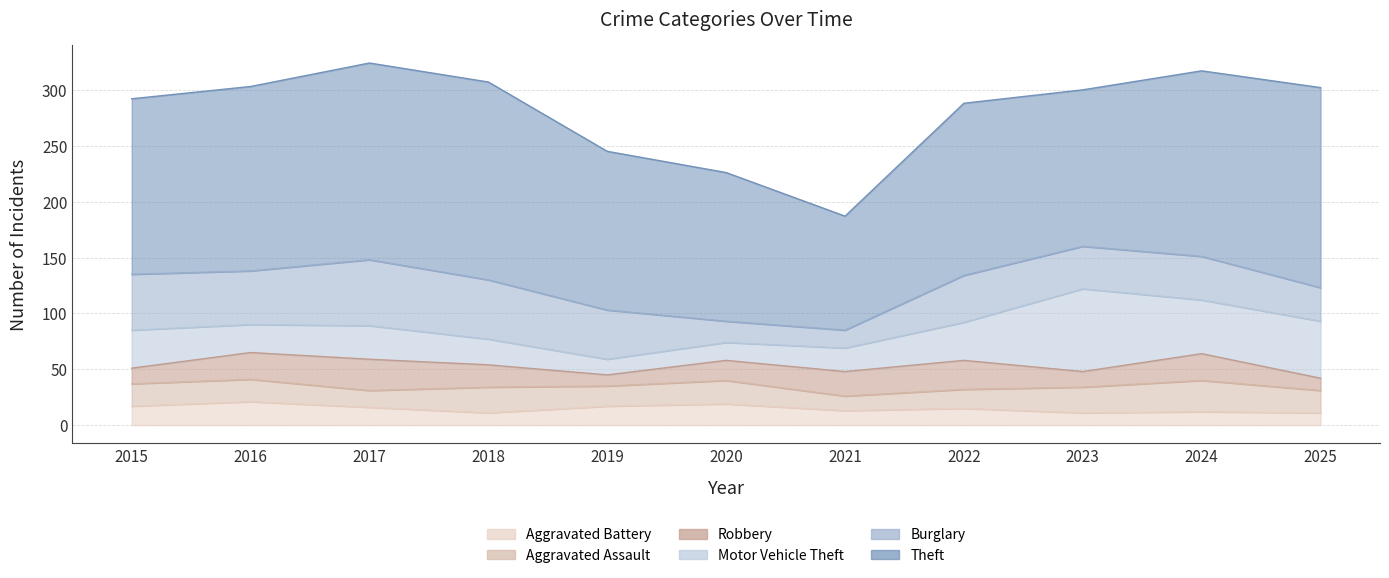

Which series has the largest total across all categories?

Theft